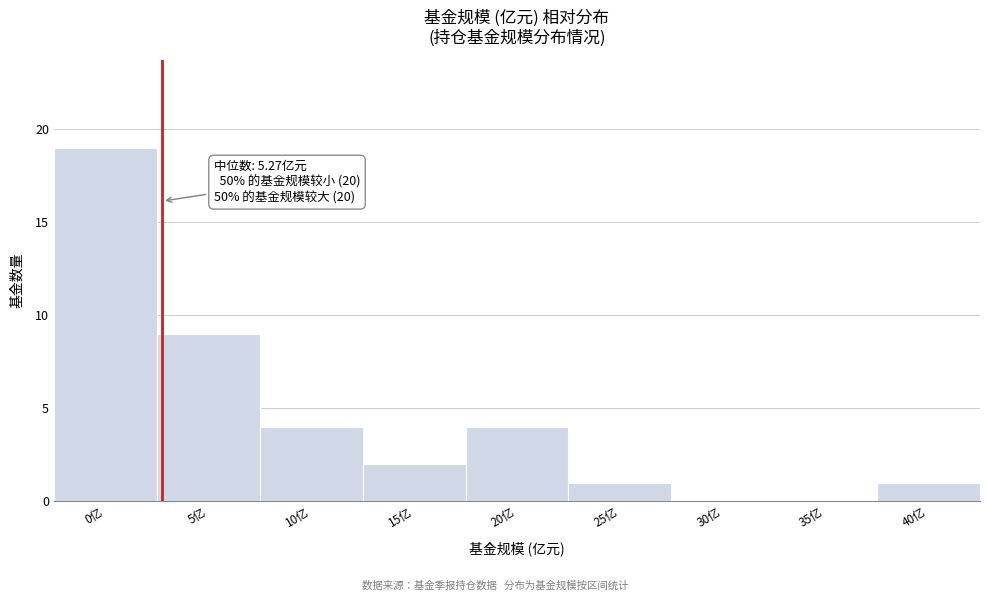

Reading right to left, list all the values displayed in this chart.

40亿=1	35亿=0	30亿=0	25亿=1	20亿=4	15亿=2	10亿=4	5亿=9	0亿=19